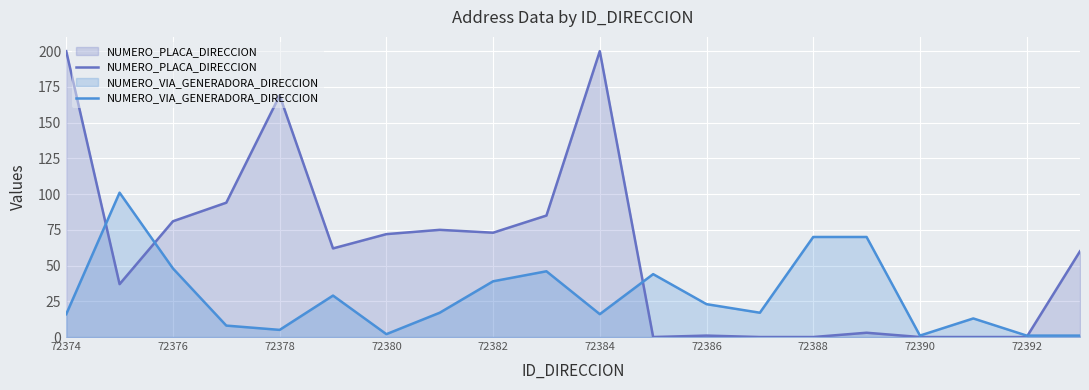

Is the value of NUMERO_PLACA_DIRECCION at 72374 greater than the value of NUMERO_VIA_GENERADORA_DIRECCION at 72390?

Yes